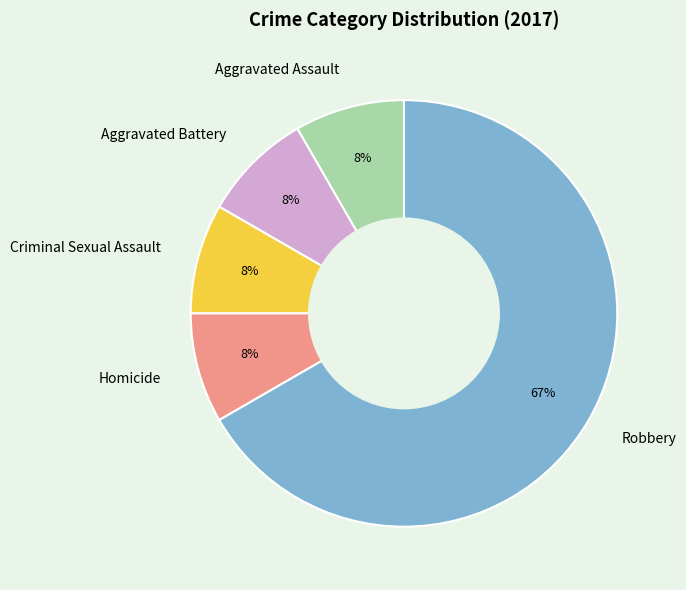

Count the number of slices in the pie.

5